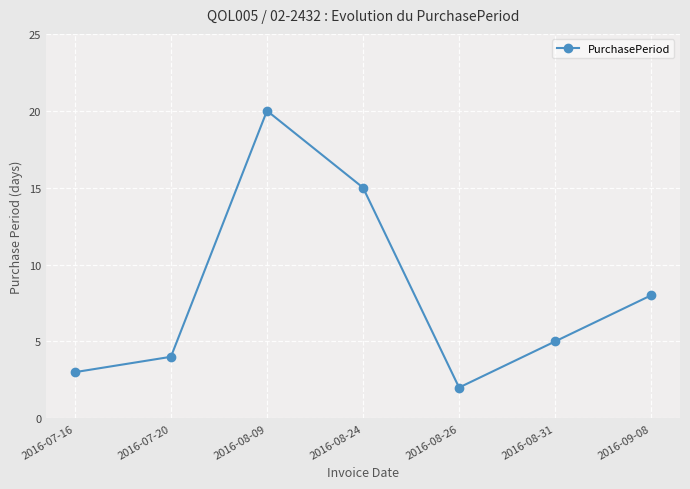

Reading right to left, transcribe all the data shown in this chart.

8	5	2	15	20	4	3